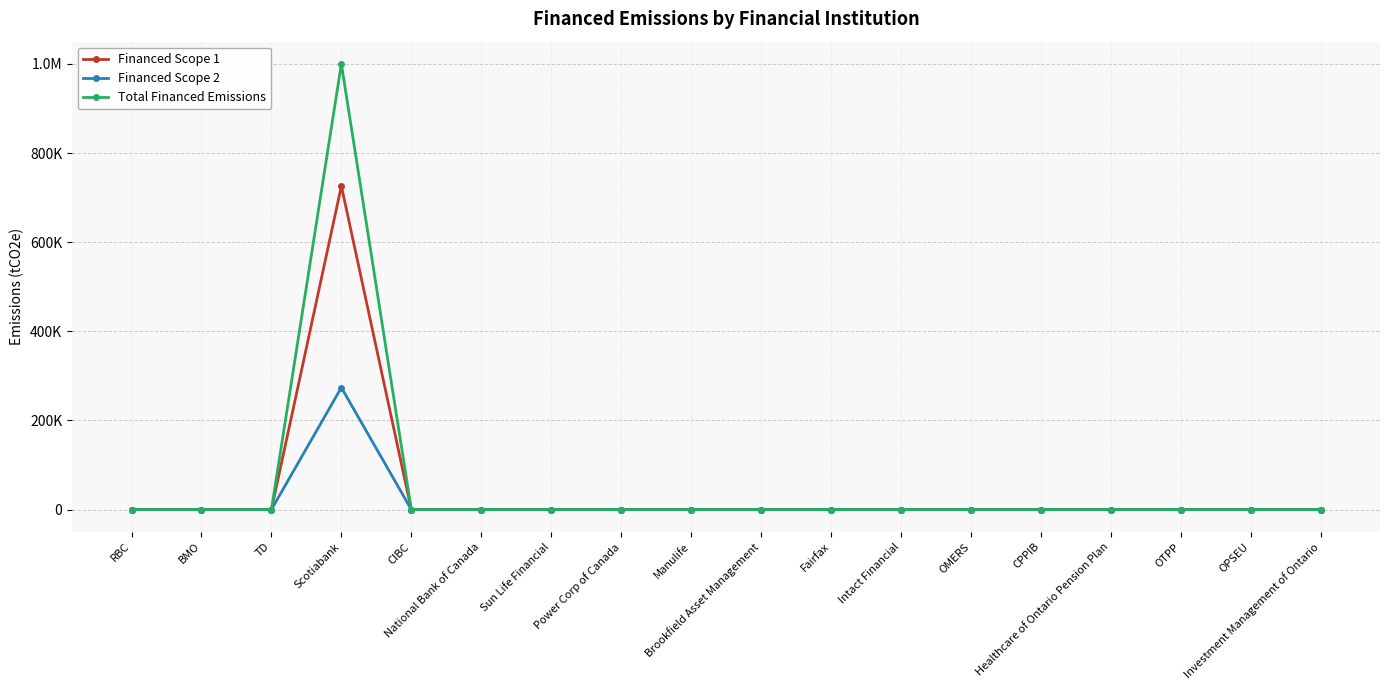

Is this an area chart (filled region under the line)?

No